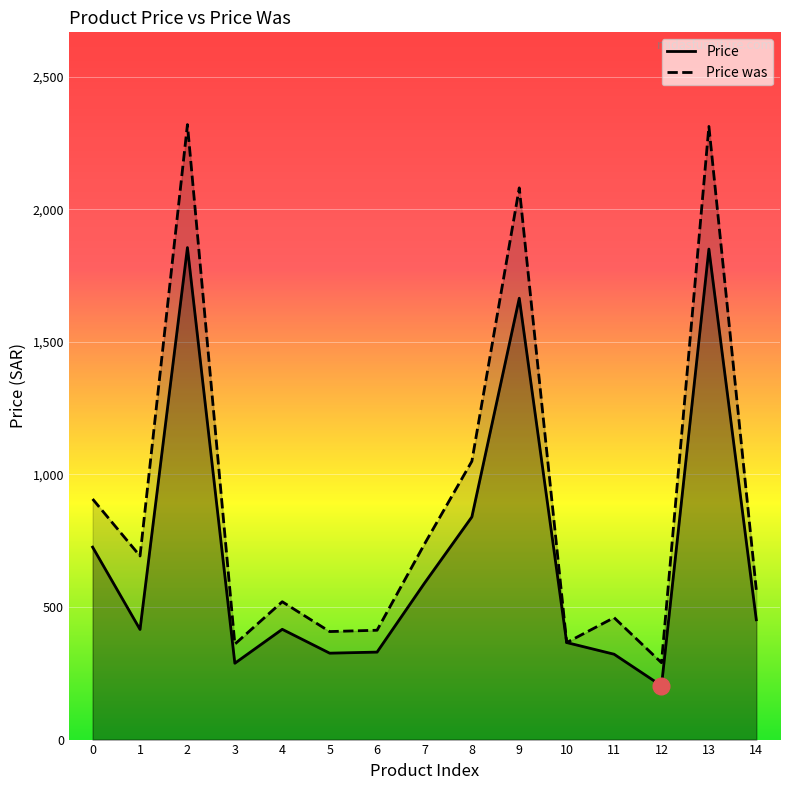

At how many categories does at least one series exceed 853?

5